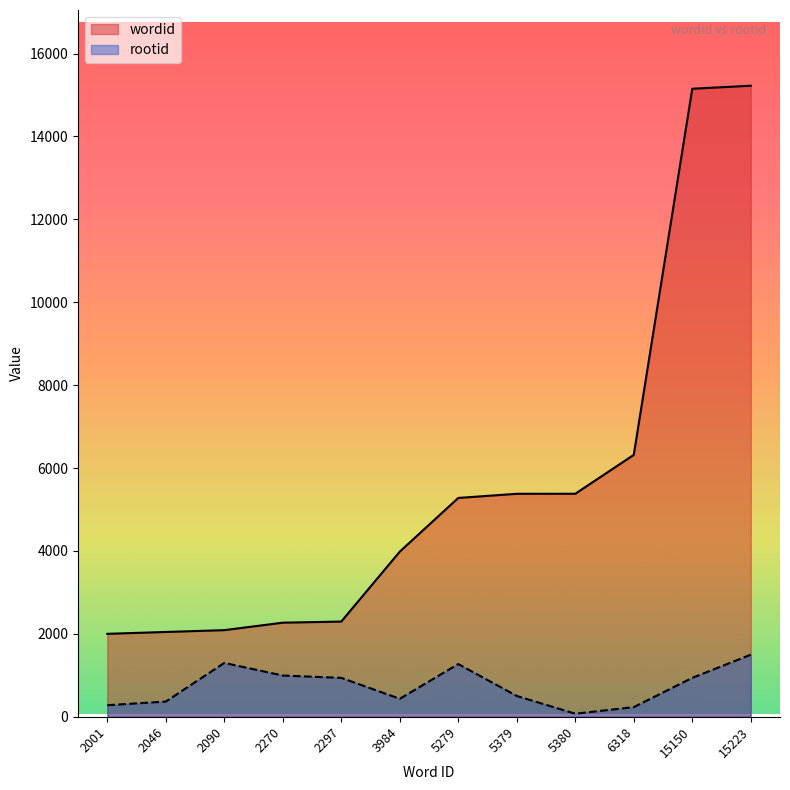

Count the number of data series in this chart.

2